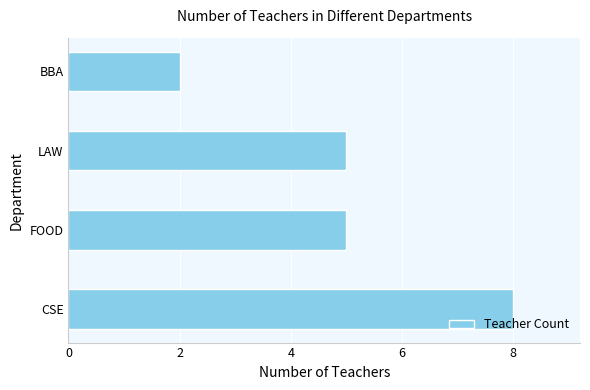

What is the maximum value shown in the chart?

8